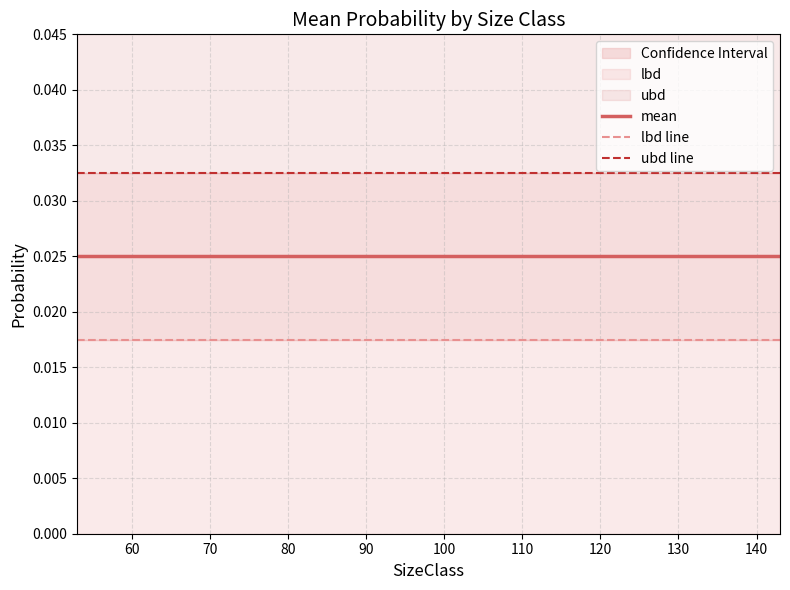

What is the total value across all series at 60?

0.1